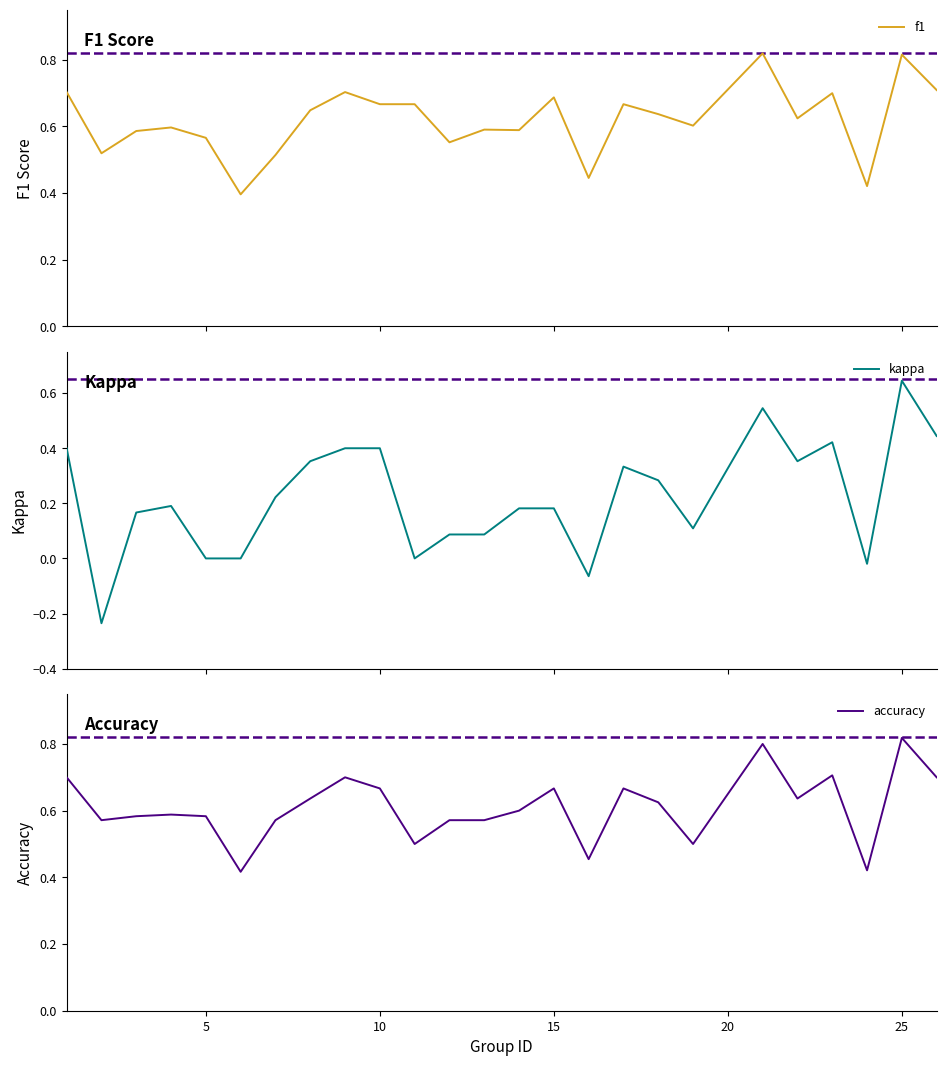

True or false: accuracy and kappa cross at least once.

False